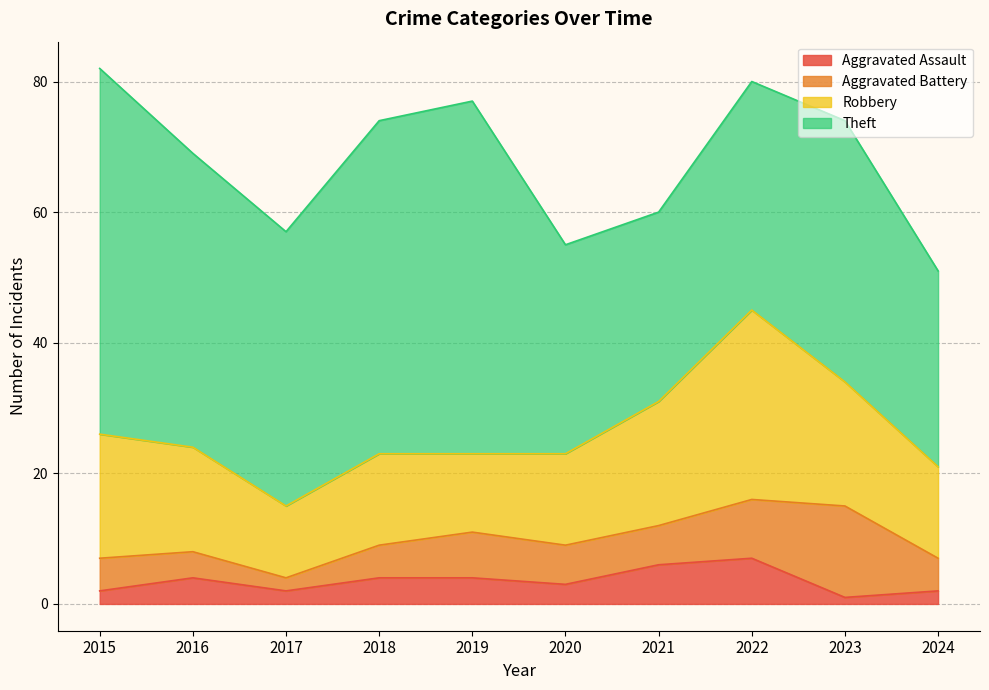

True or false: Theft has a value of 26 at 2019.

False